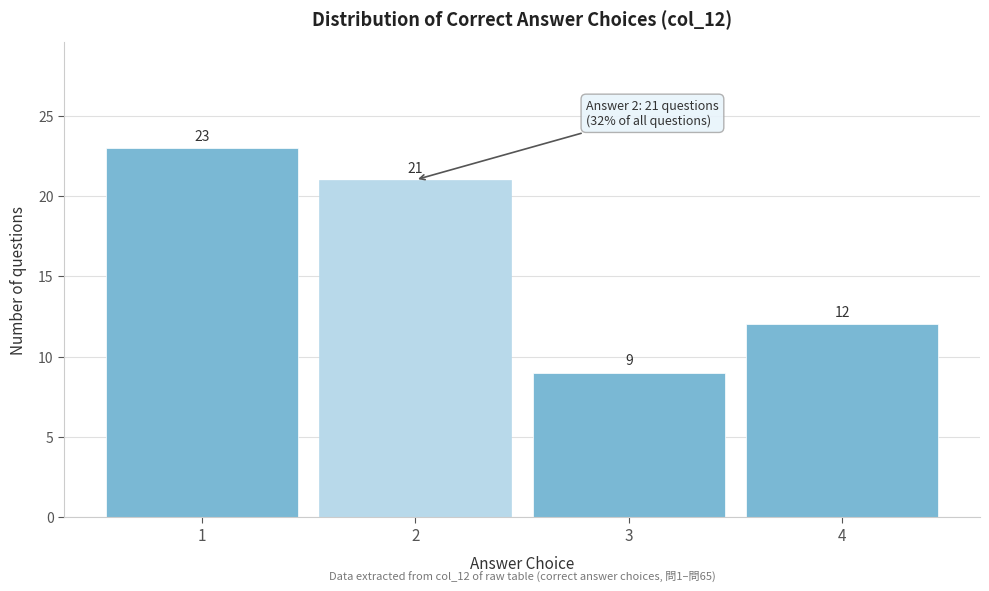

Reading left to right, list all the values displayed in this chart.

23	21	9	12